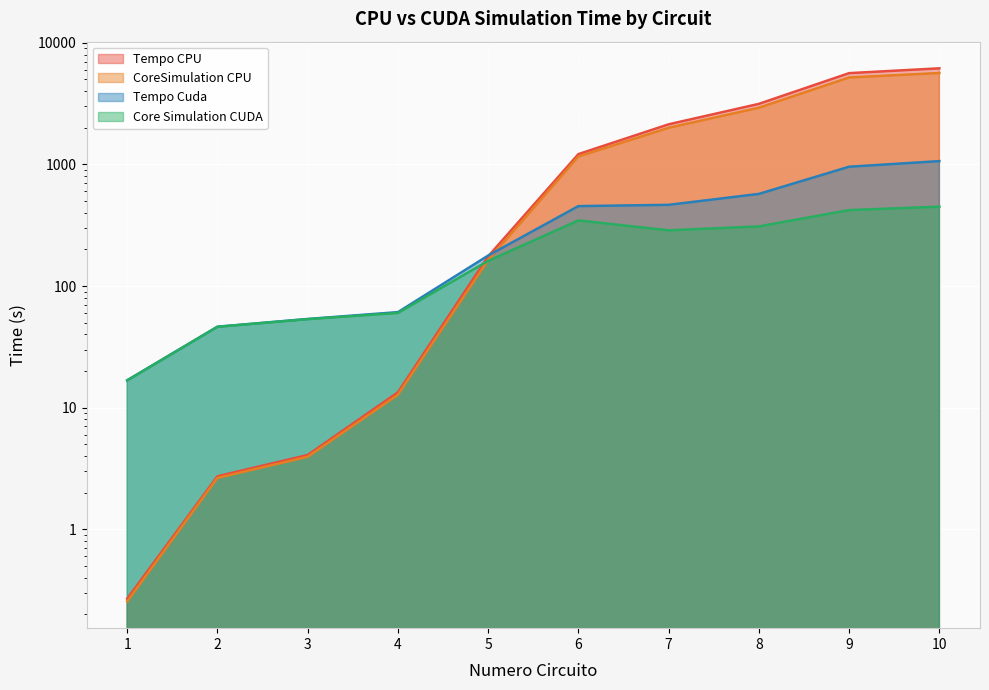

At which label is CoreSimulation CPU closest to 2821?

8